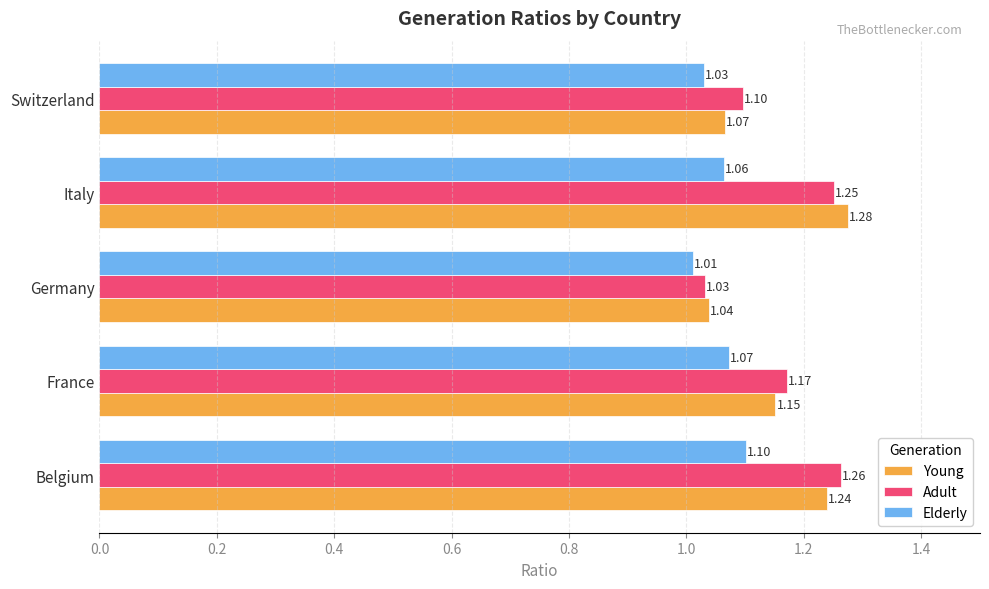

At which category does the chart reach its minimum across all series?

Germany